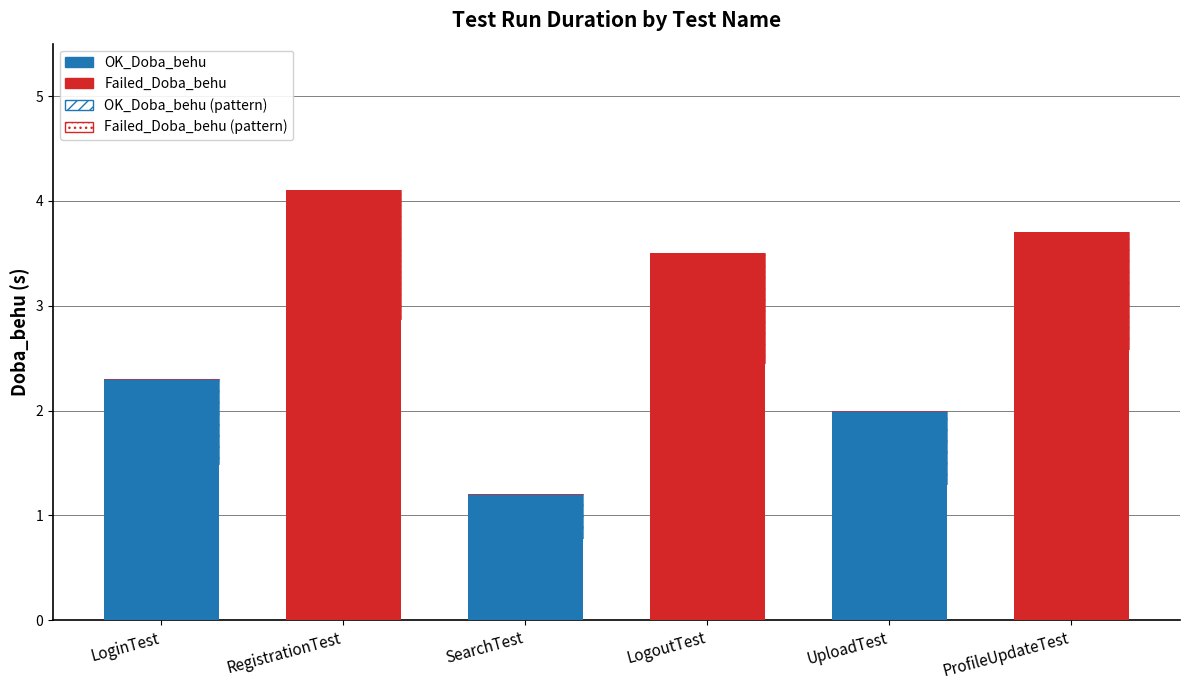

Between LogoutTest and ProfileUpdateTest, which series saw the biggest shift?

Failed_Doba_behu